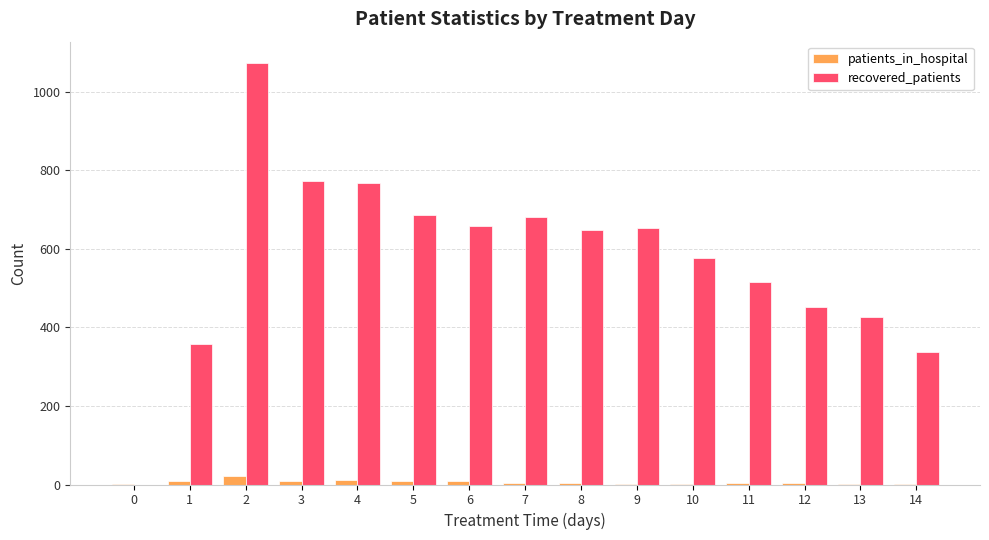

Does the chart contain stacked bars?

No